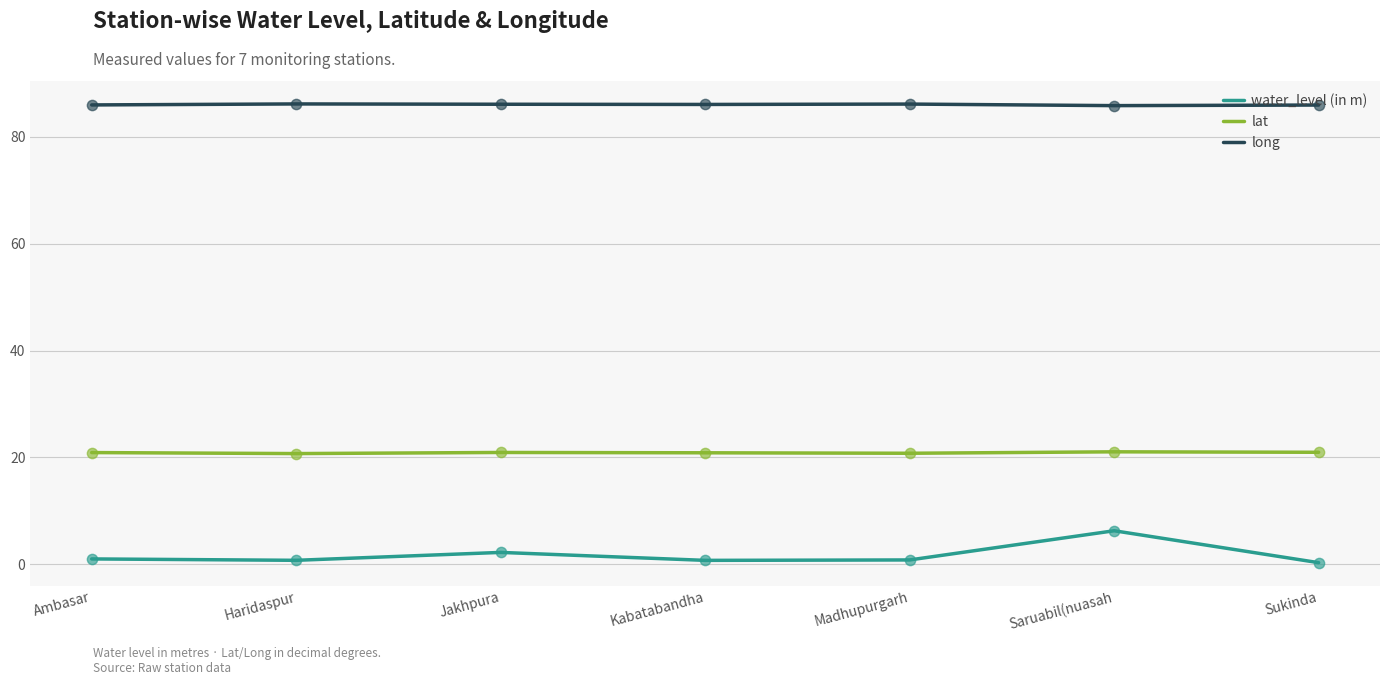

Which series has the widest spread of values?

water_level (in m)